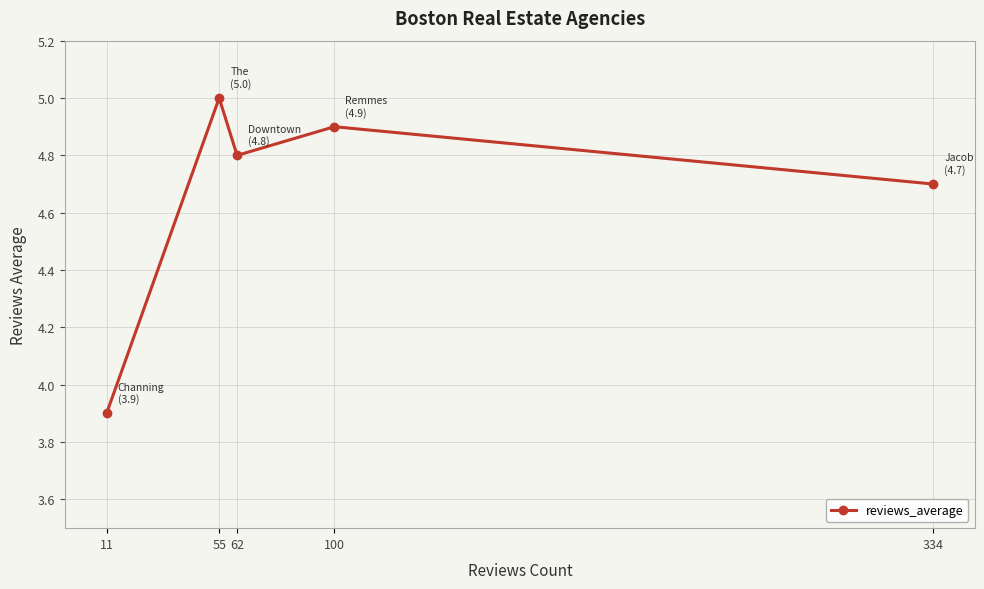

Between 334 and 100, which is larger?

100